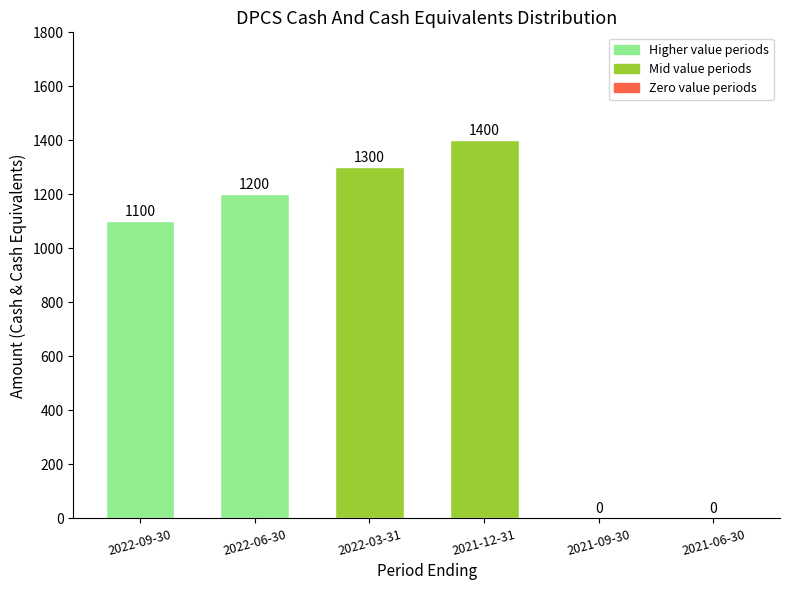

Reading right to left, extract all data points from this chart.

2021-06-30=0	2021-09-30=0	2021-12-31=1400	2022-03-31=1300	2022-06-30=1200	2022-09-30=1100